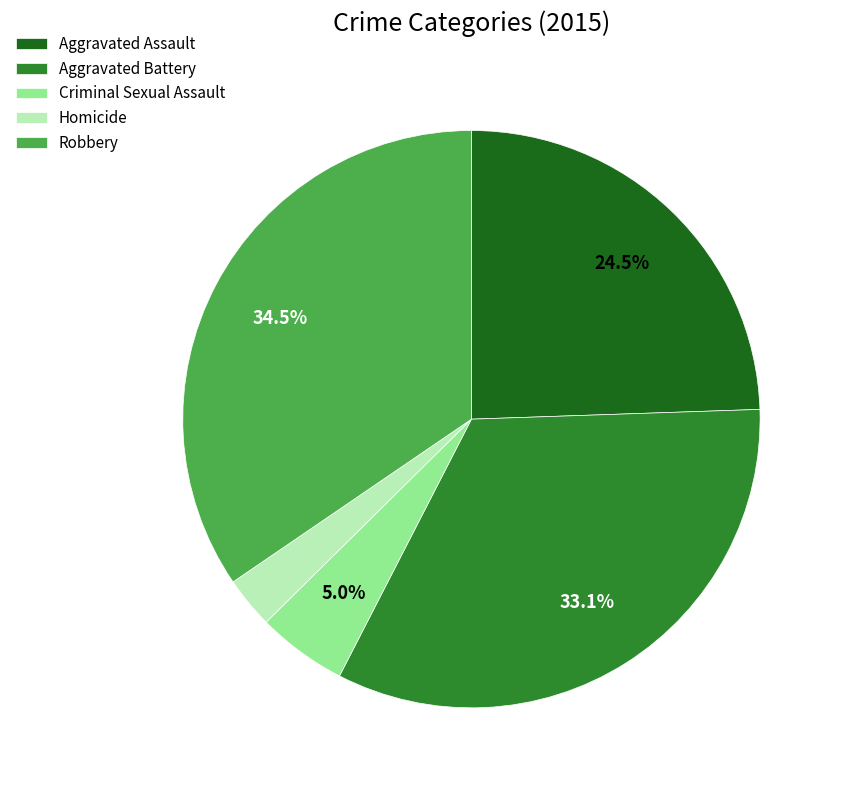

Which category has the smallest portion of the pie?

Homicide